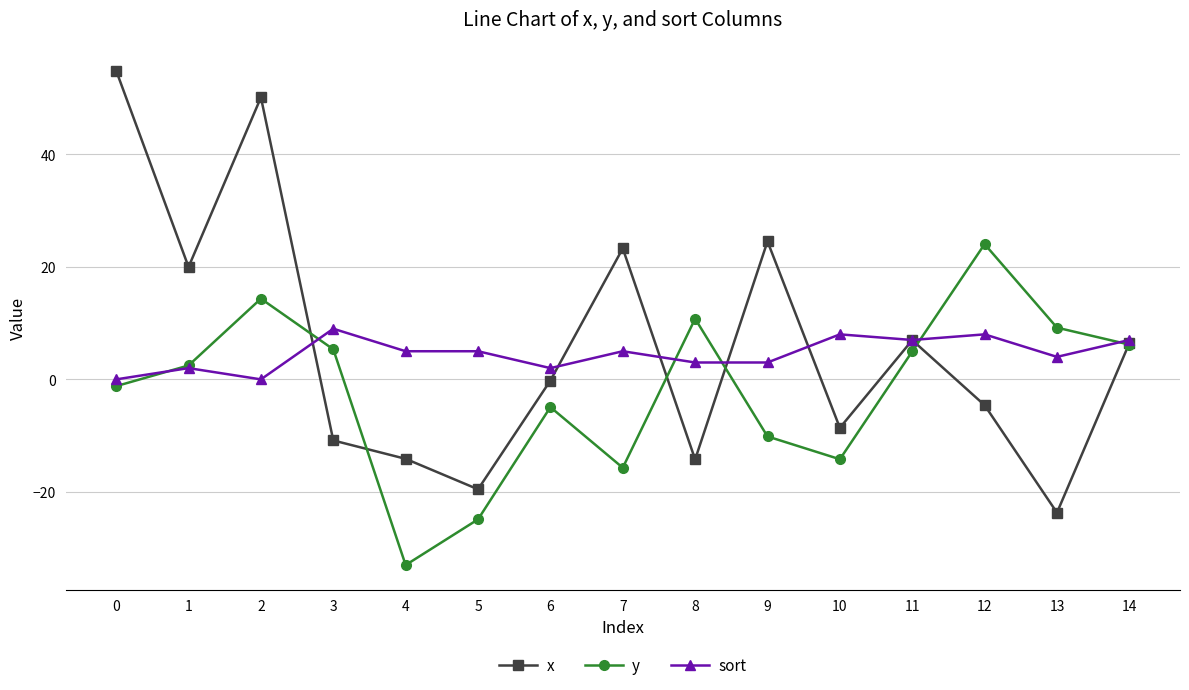

At which category does the chart reach its minimum across all series?

4